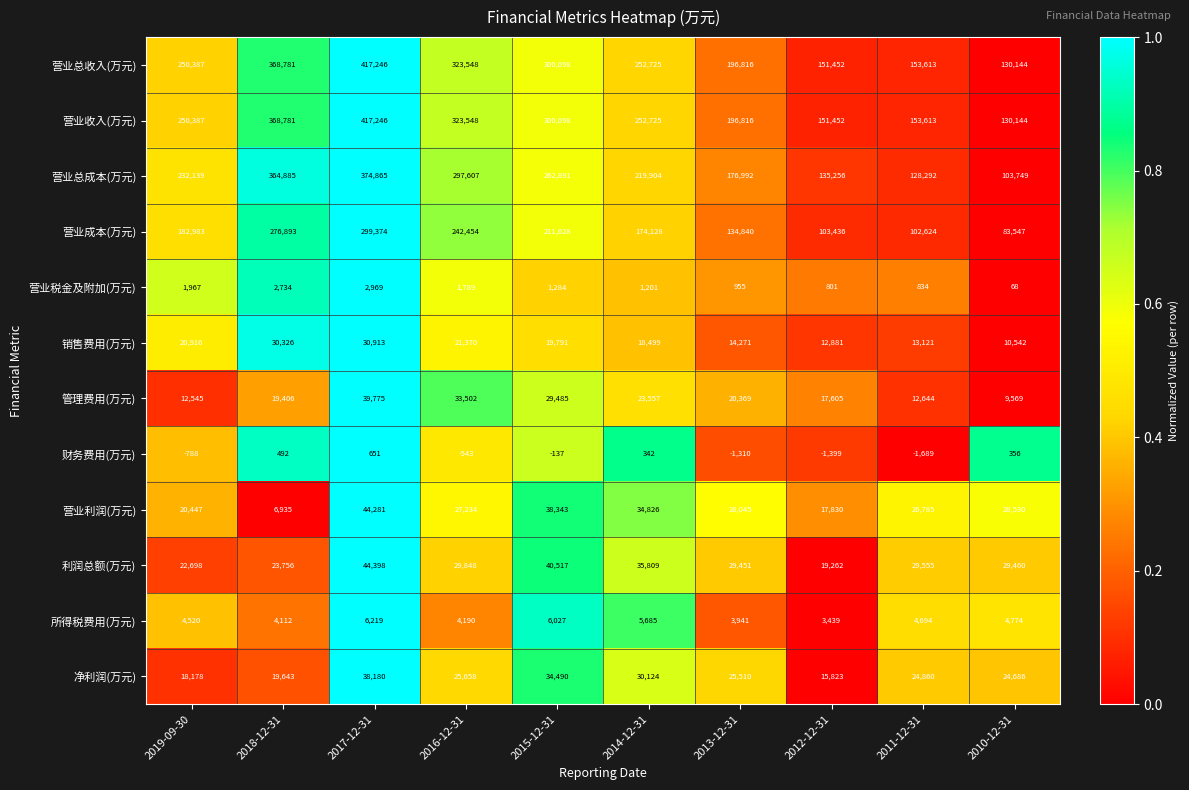

At how many categories does at least one series exceed 157163?

7